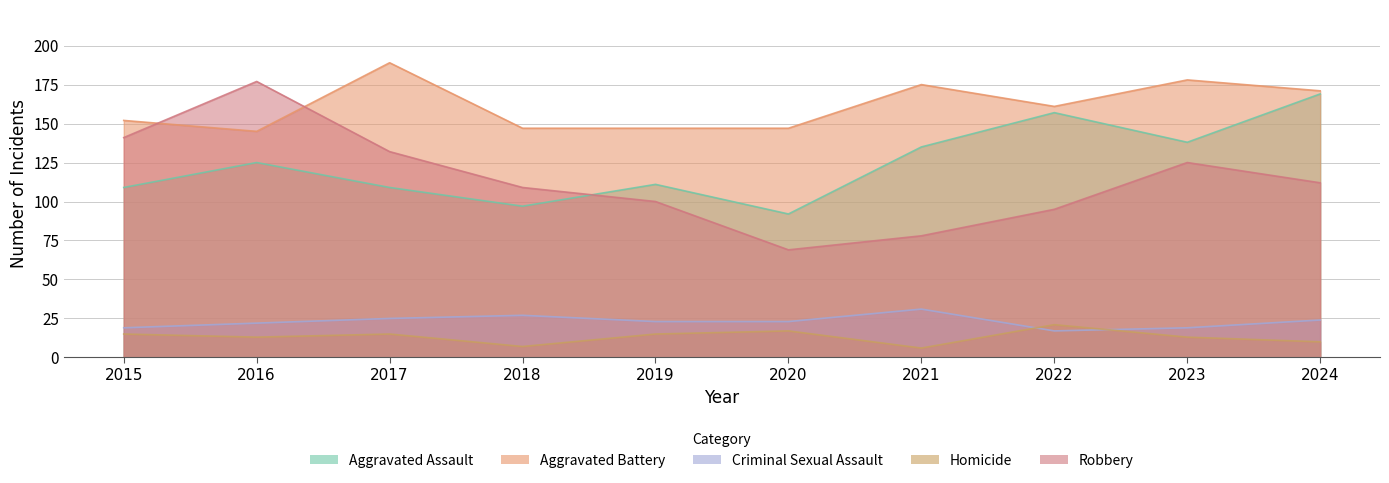

Which series ends up on top after the final intersection of Homicide and Criminal Sexual Assault?

Criminal Sexual Assault